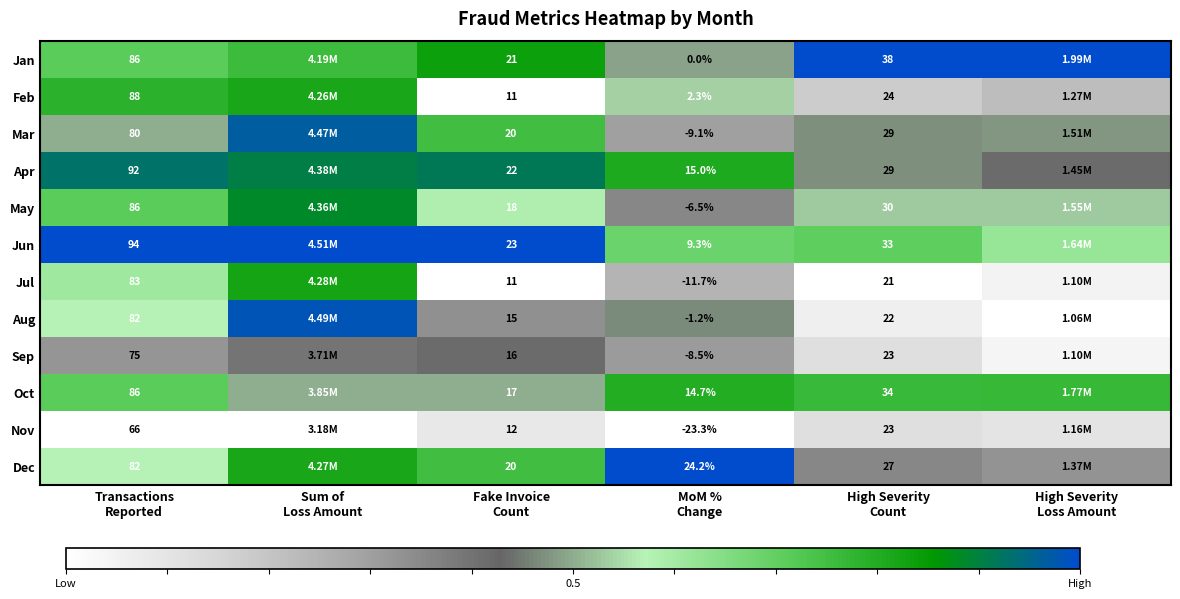

Is the value of May at Transactions Reported greater than the value of Mar at MoM % Change?

Yes